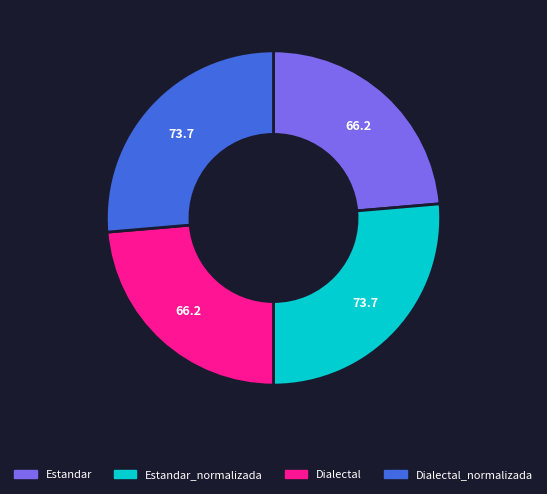

Approximately how many times larger is the value at Estandar compared to Estandar_normalizada?

0.9